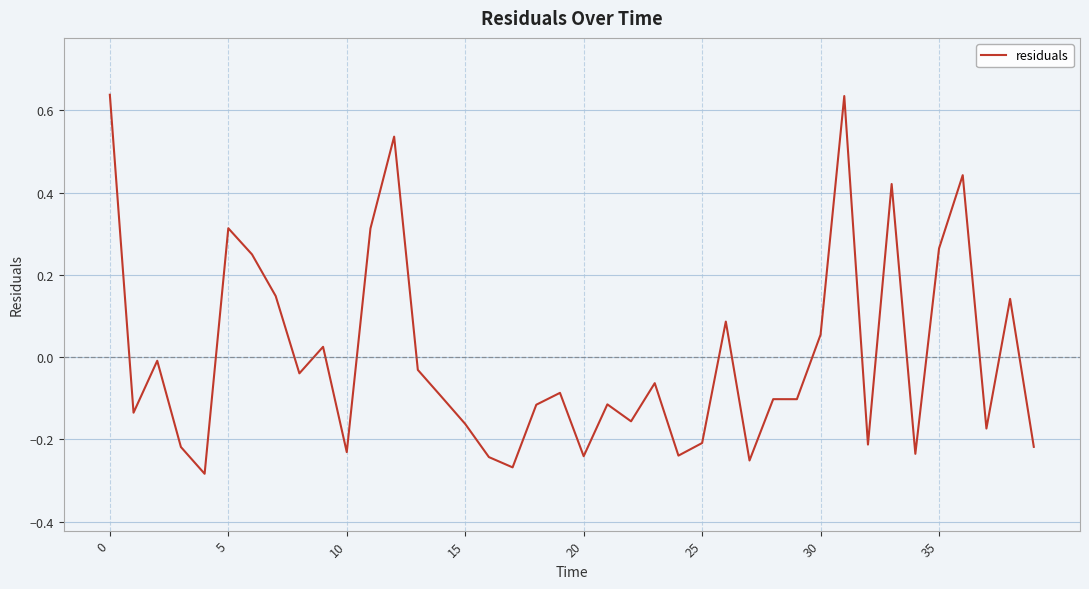

How many distinct data groups are displayed?

1